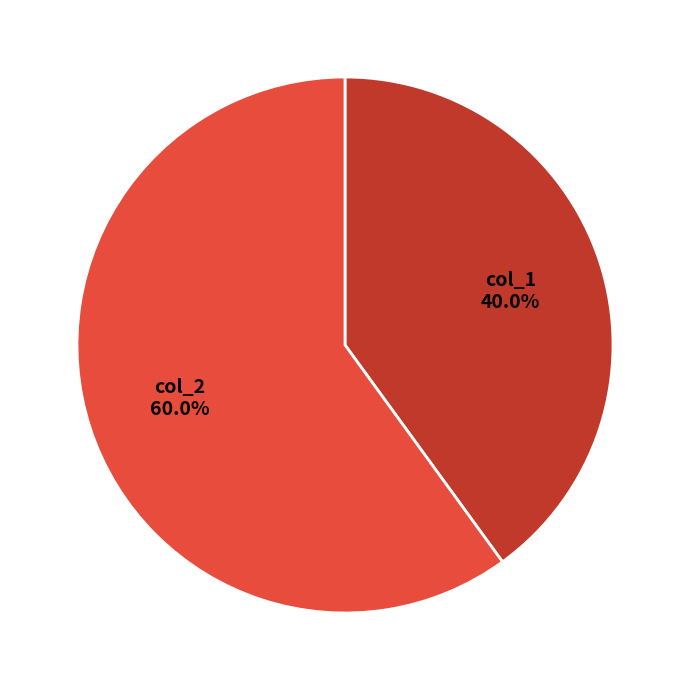

Rank the categories by value from lowest to highest.

col_1, col_2